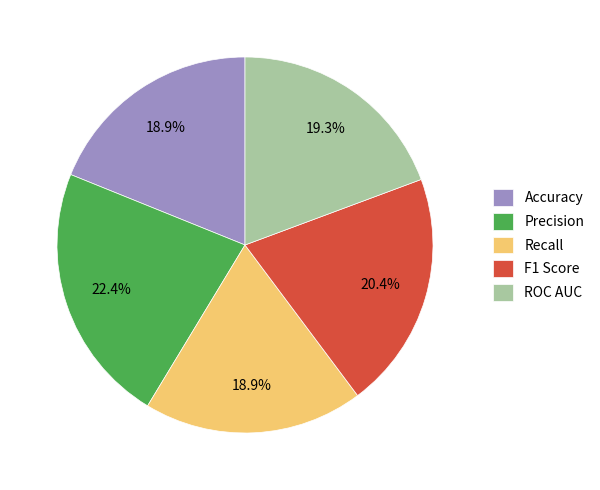

What percentage is the Precision slice, to the nearest percent?

22%